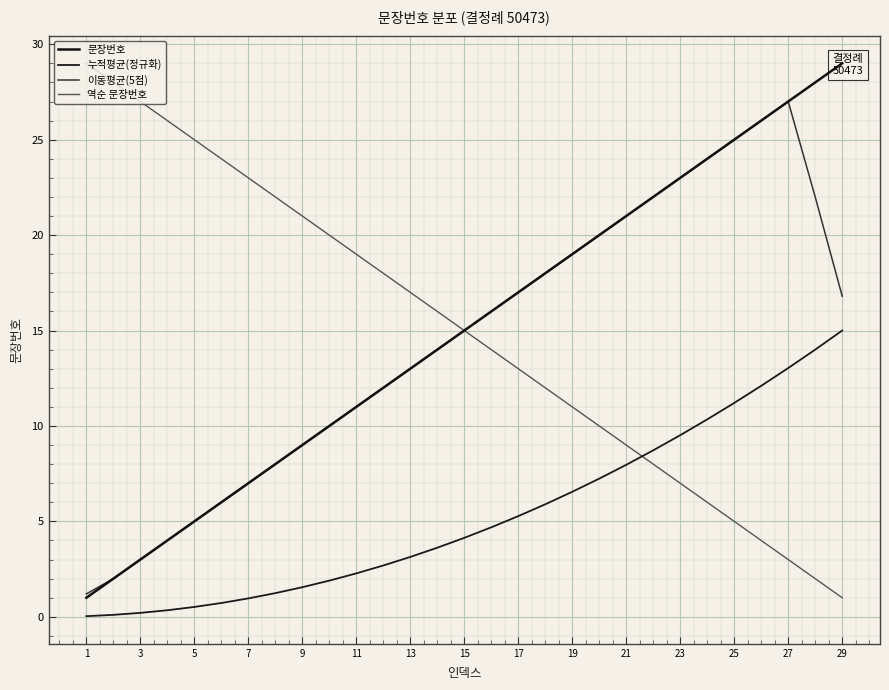

Is this an area chart (filled region under the line)?

No